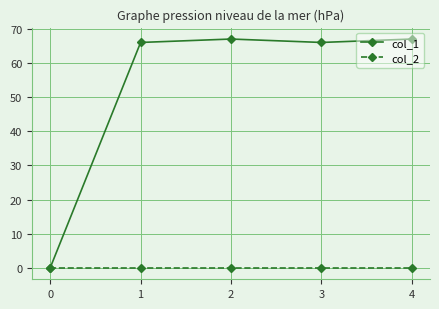

Is it true that col_1 equals 67 at 2?

True